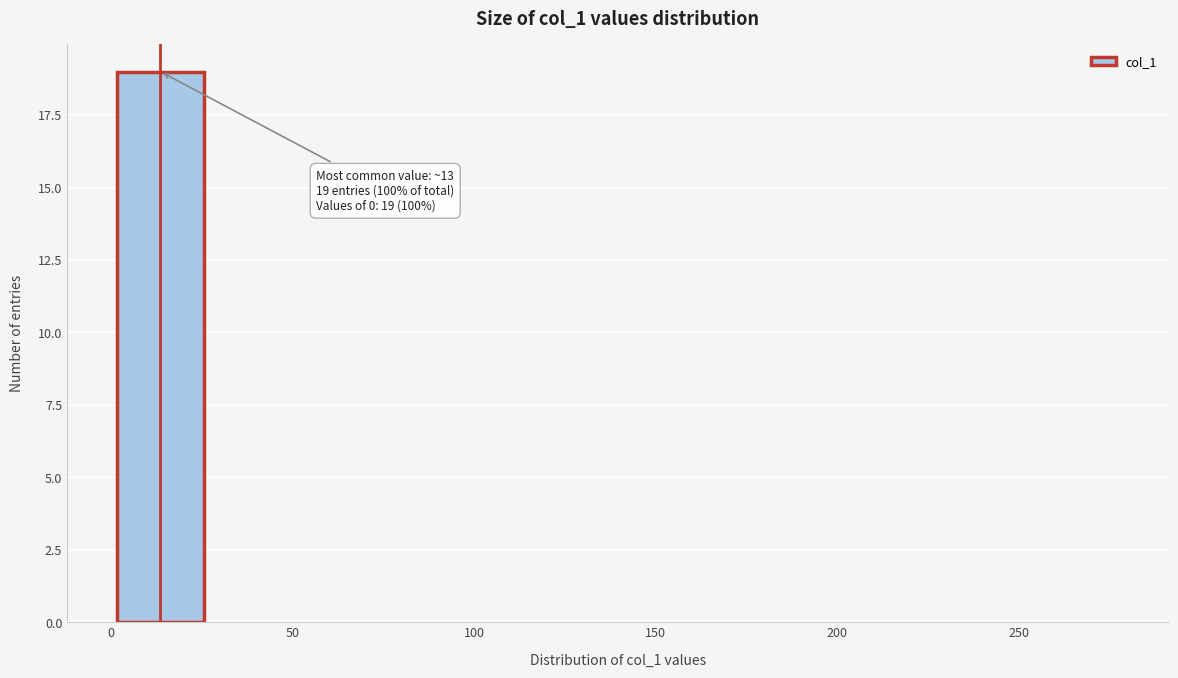

Which range on the x-axis has the tallest bar?

-0.5 to 27.5